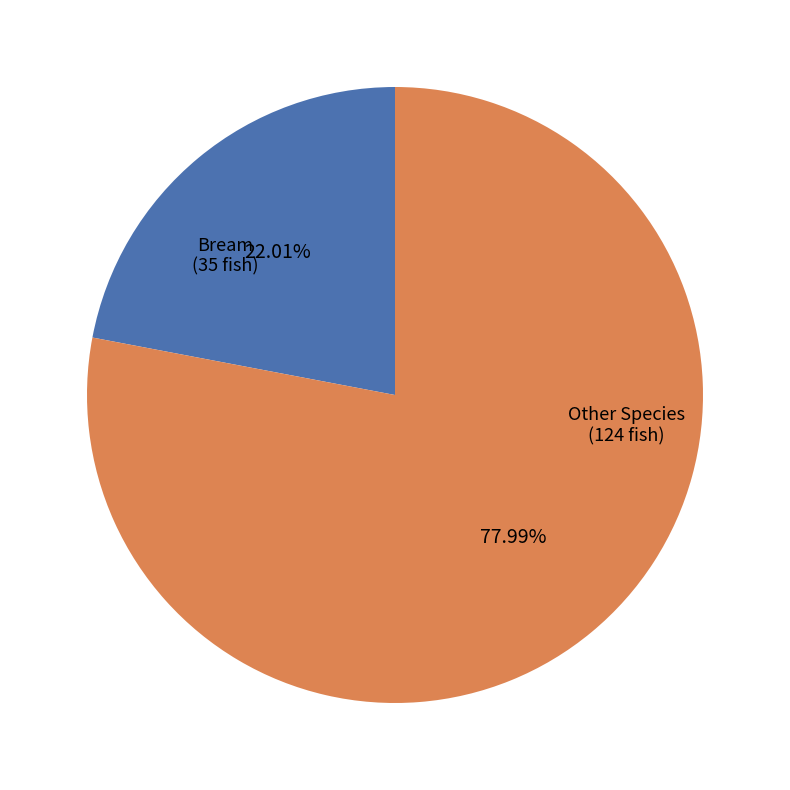

Is there a majority slice in this chart?

Yes